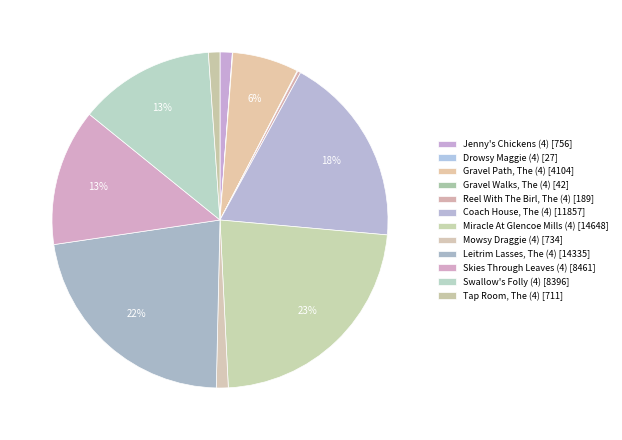

Rank the categories by value from lowest to highest.

Drowsy Maggie (4), Gravel Walks, The (4), Reel With The Birl, The (4), Tap Room, The (4), Mowsy Draggie (4), Jenny's Chickens (4), Gravel Path, The (4), Swallow's Folly (4), Skies Through Leaves (4), Coach House, The (4), Leitrim Lasses, The (4), Miracle At Glencoe Mills (4)